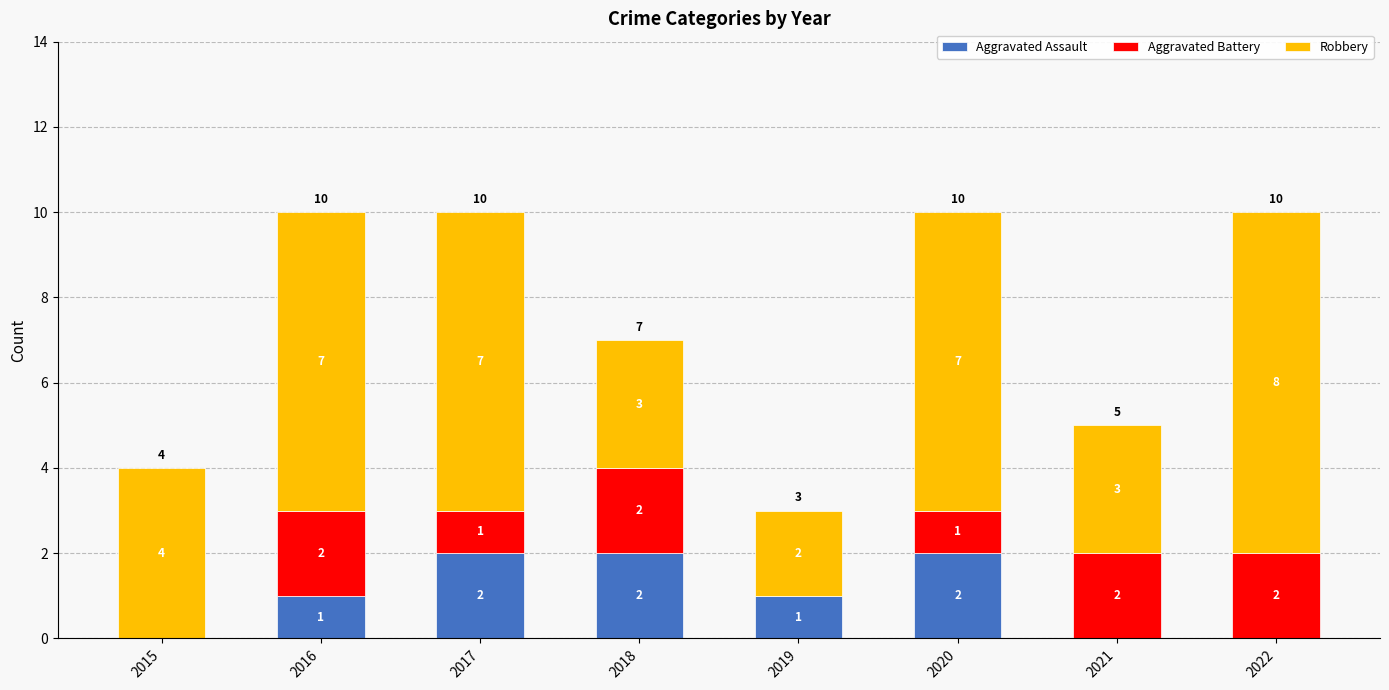

True or false: Aggravated Assault has a value of 0 at 2021.

True